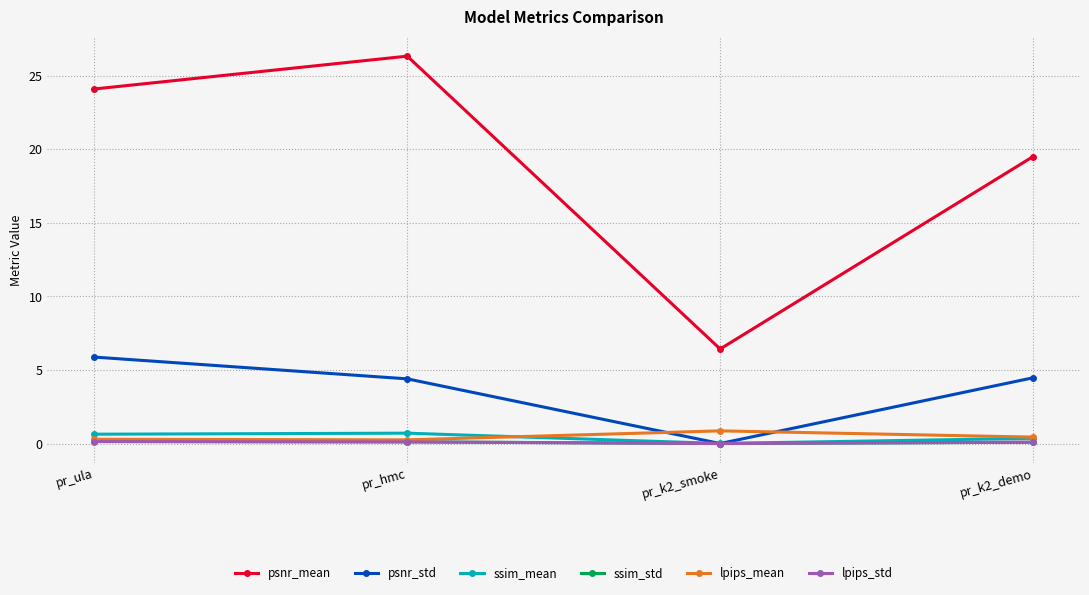

How many categories are shown in the chart?

4